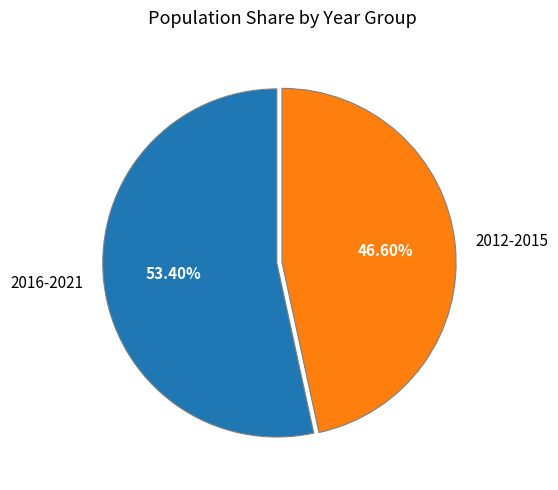

Rank the categories by value from lowest to highest.

2012-2015, 2016-2021